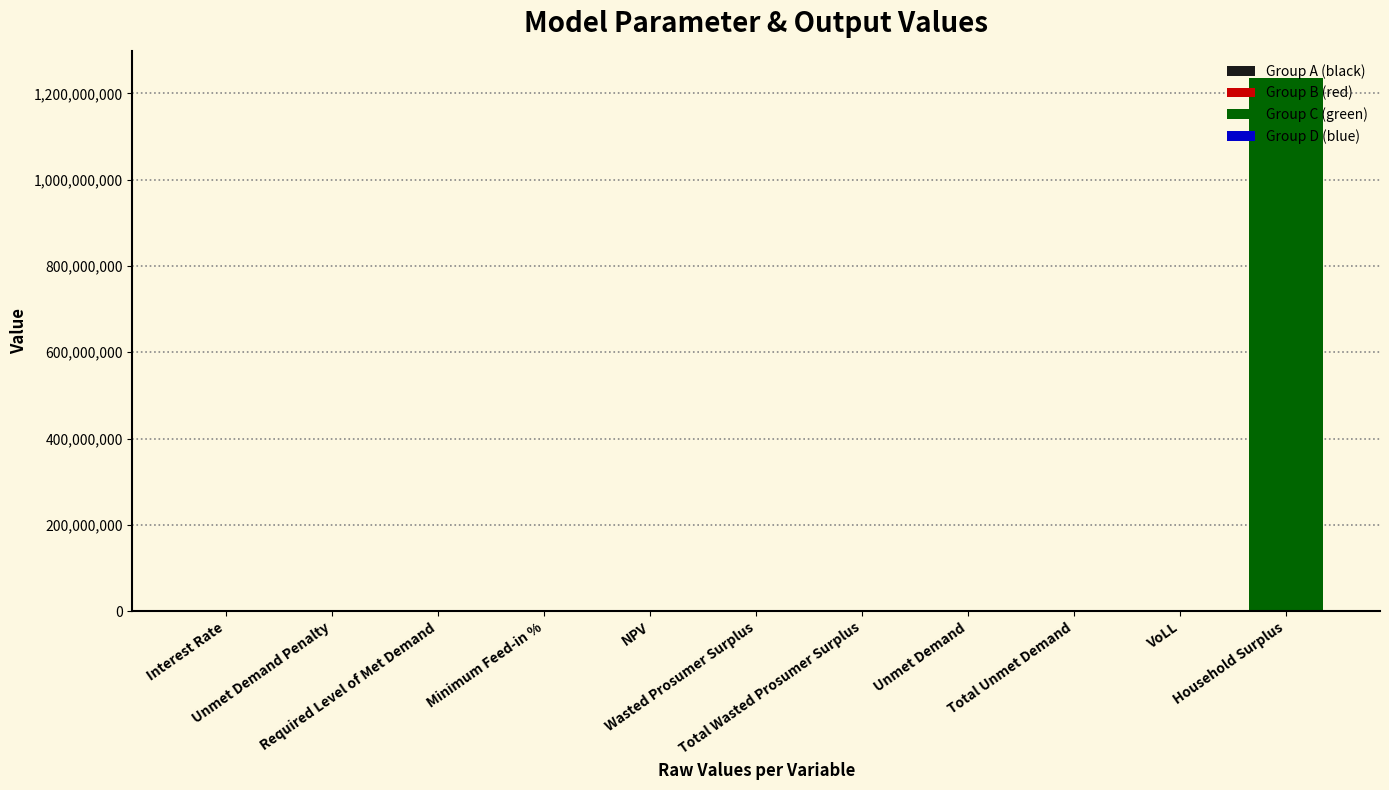

Count the number of data series in this chart.

1